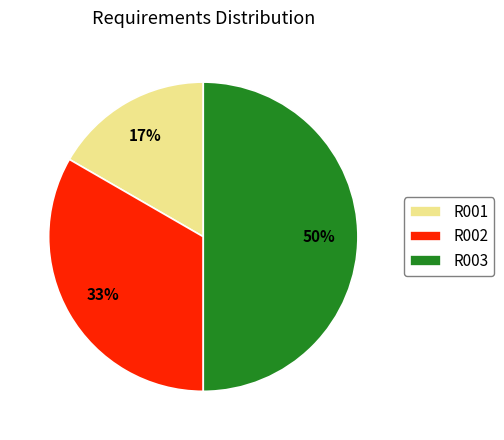

True or false: R002 accounts for 33% of the total.

True